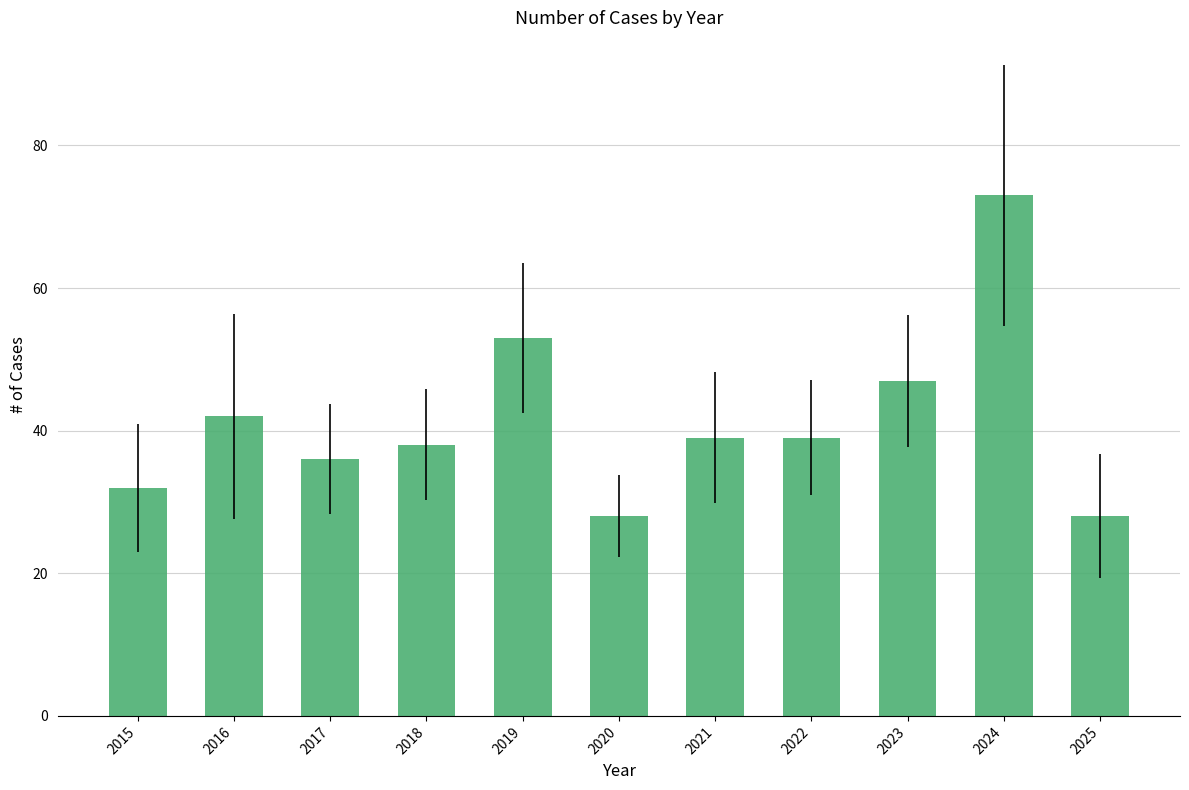

Where does the data first go above 39?

2016